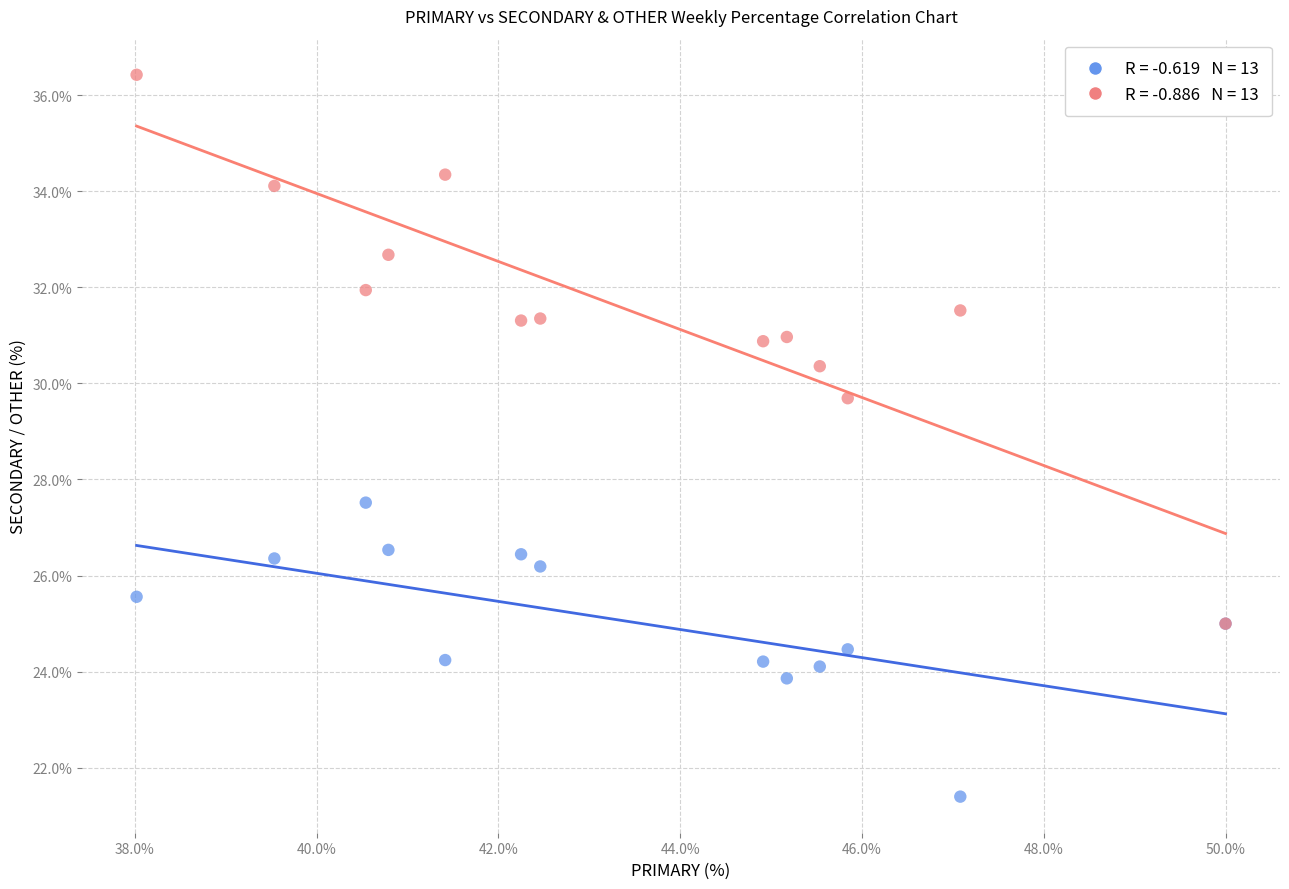

Across all series, what Y value is closest to 28?

27.5